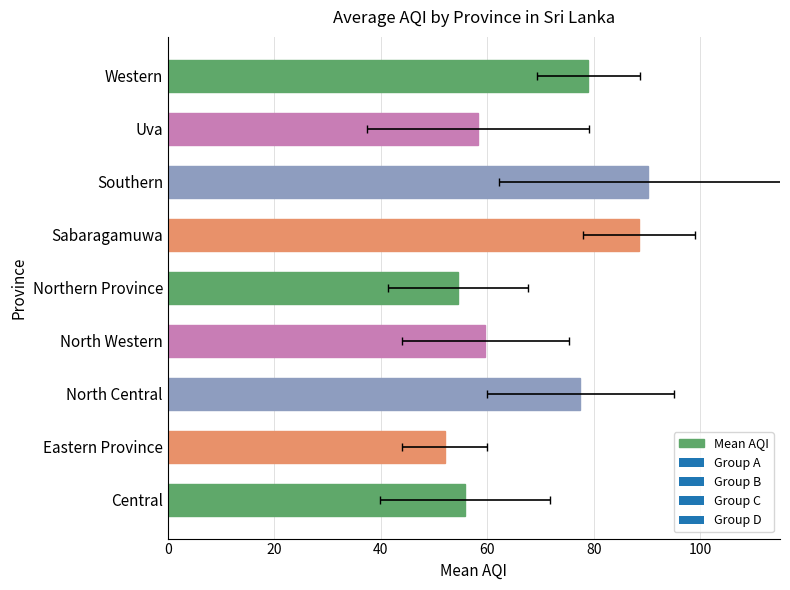

True or false: the data shows 56.6 at Sabaragamuwa.

False